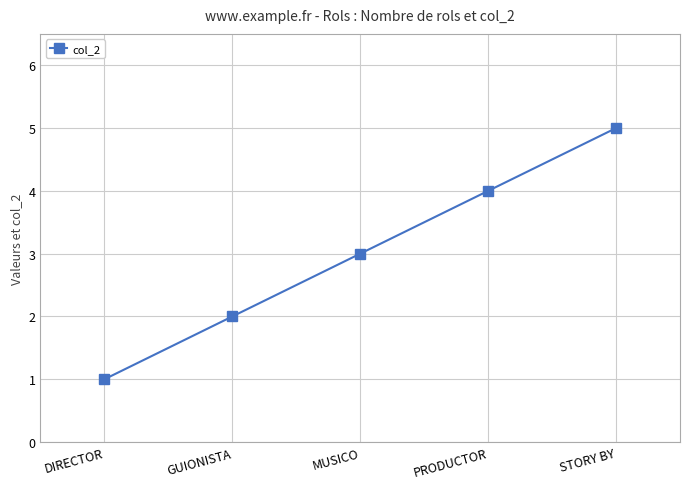

The chart shows a value of 2 at DIRECTOR. True or false?

False